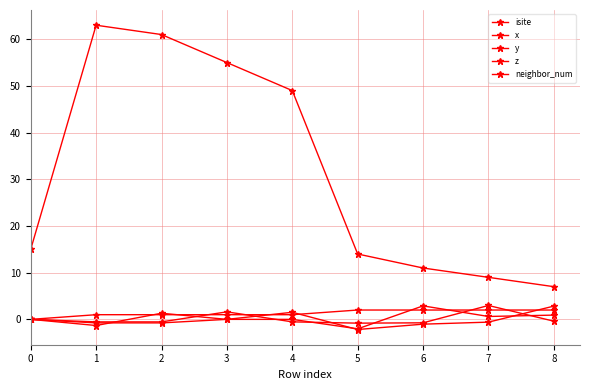

How many lines are shown in the chart?

5